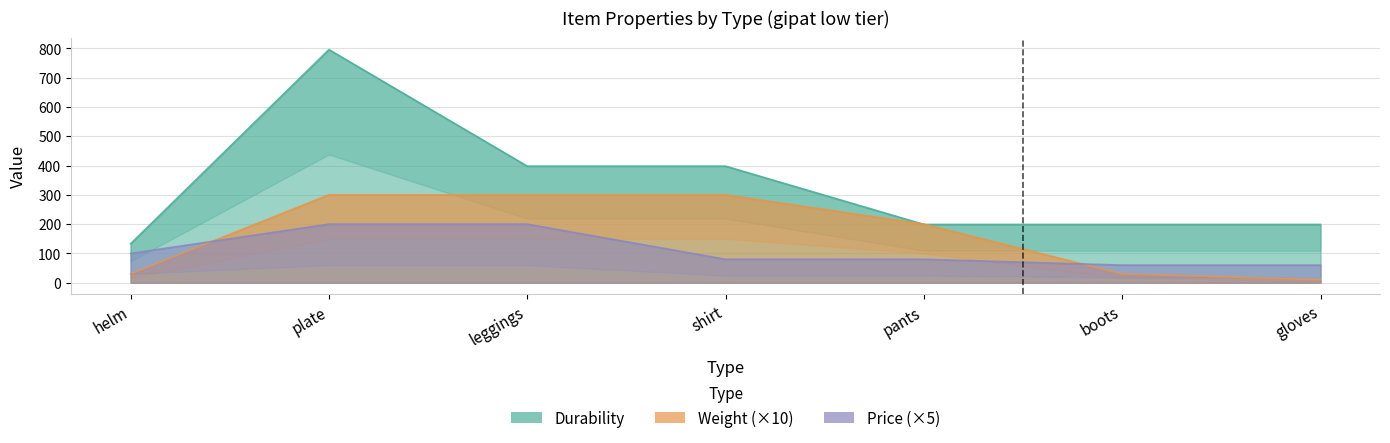

What is the approximate value of Weight at pants, to the nearest 10?

200